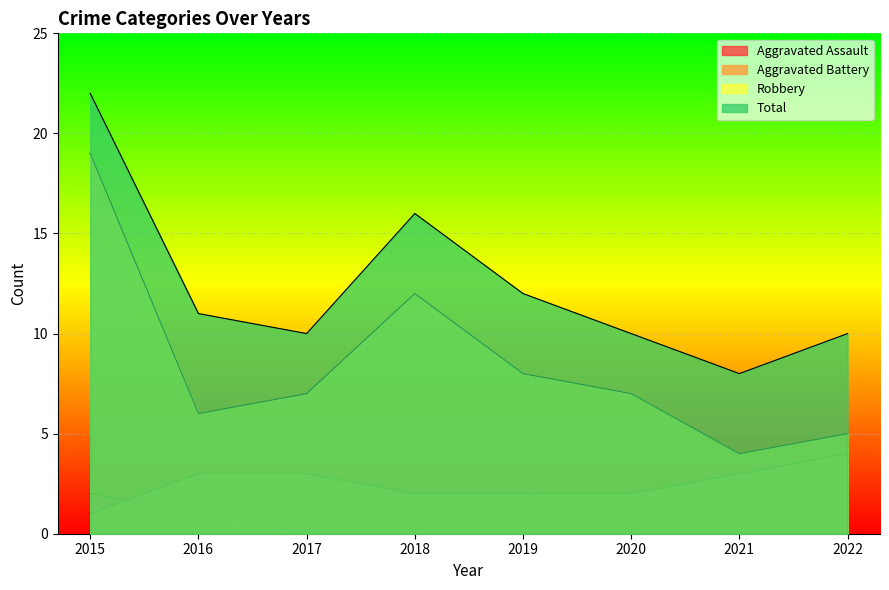

What is the total value across all series at 2017?

20